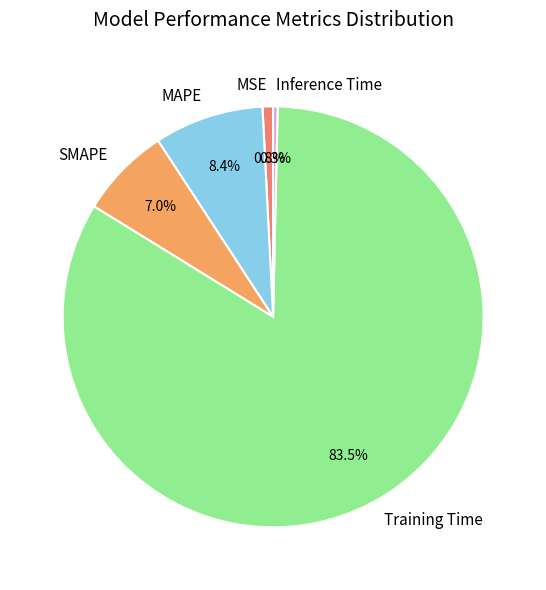

True or false: MAPE accounts for 8% of the total.

True